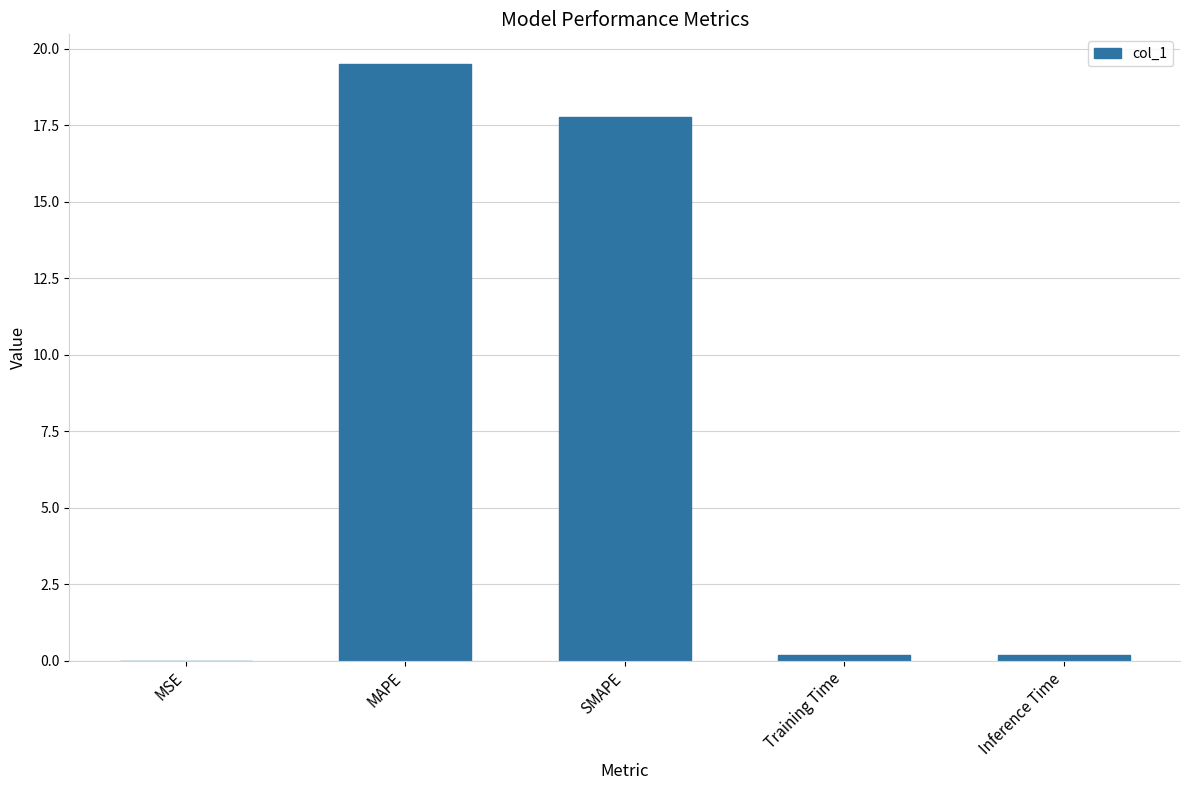

What is the change in value from MAPE to SMAPE?

-1.7